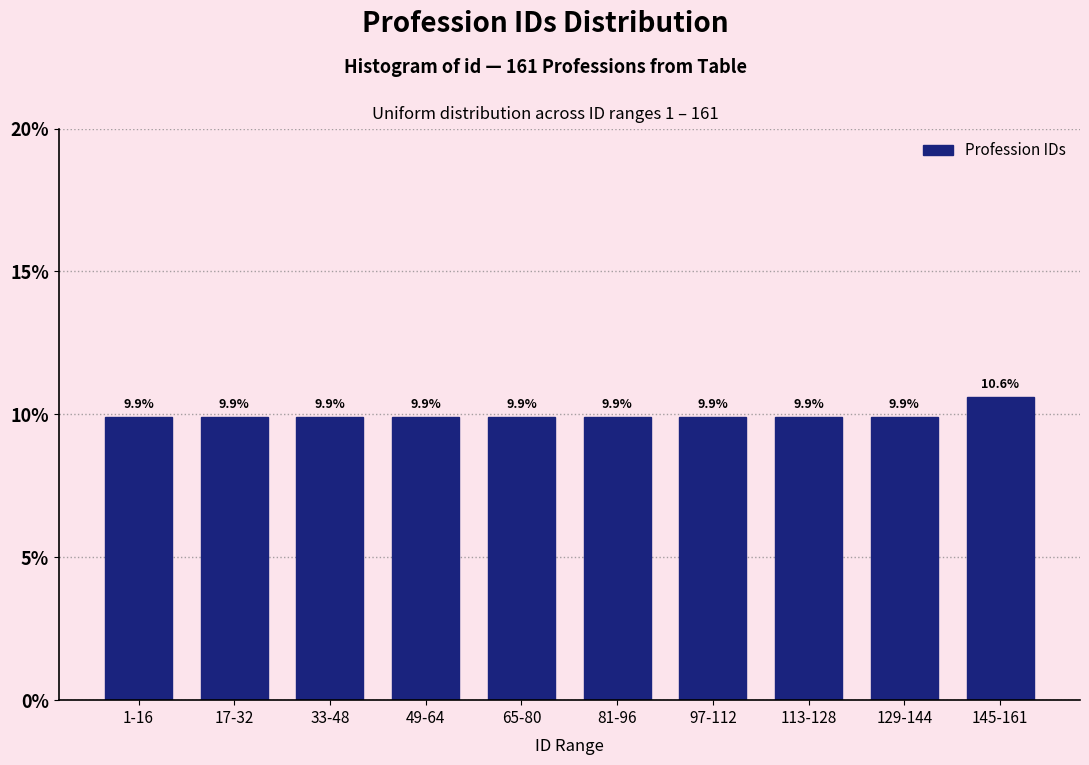

Reading left to right, what are all the values shown in this chart?

9.9	9.9	9.9	9.9	9.9	9.9	9.9	9.9	9.9	10.6